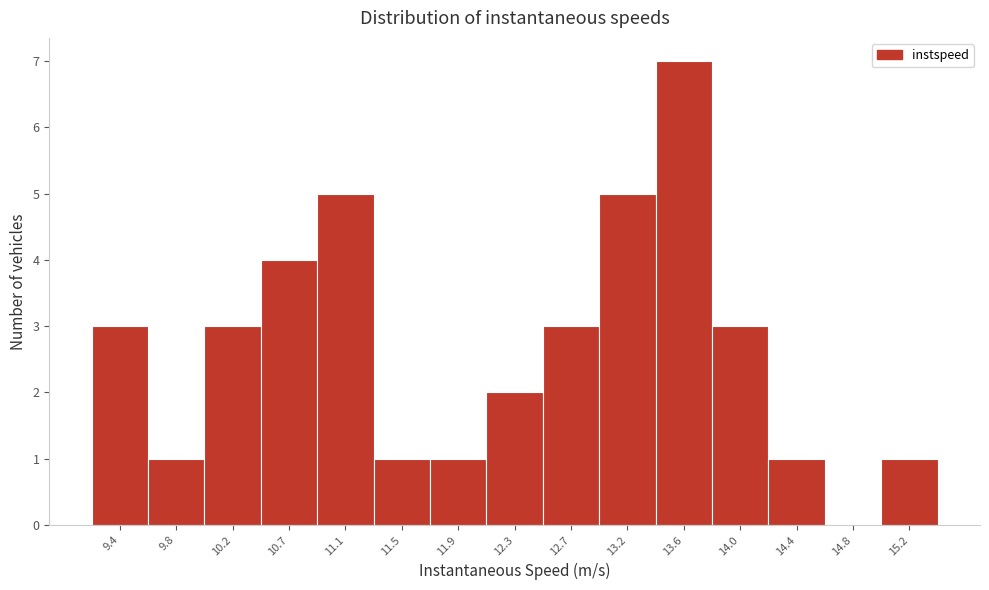

Reading left to right, extract all data points from this chart.

9.4=3	9.8=1	10.2=3	10.7=4	11.1=5	11.5=1	11.9=1	12.3=2	12.7=3	13.2=5	13.6=7	14.0=3	14.4=1	14.8=0	15.2=1